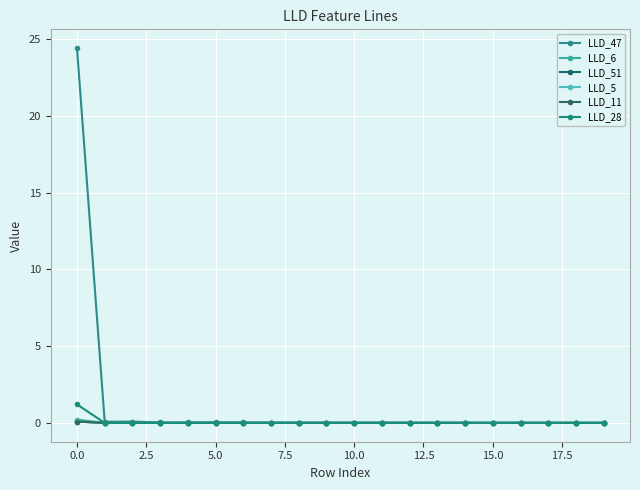

How many interior local peaks does the LLD_47 series have?

2